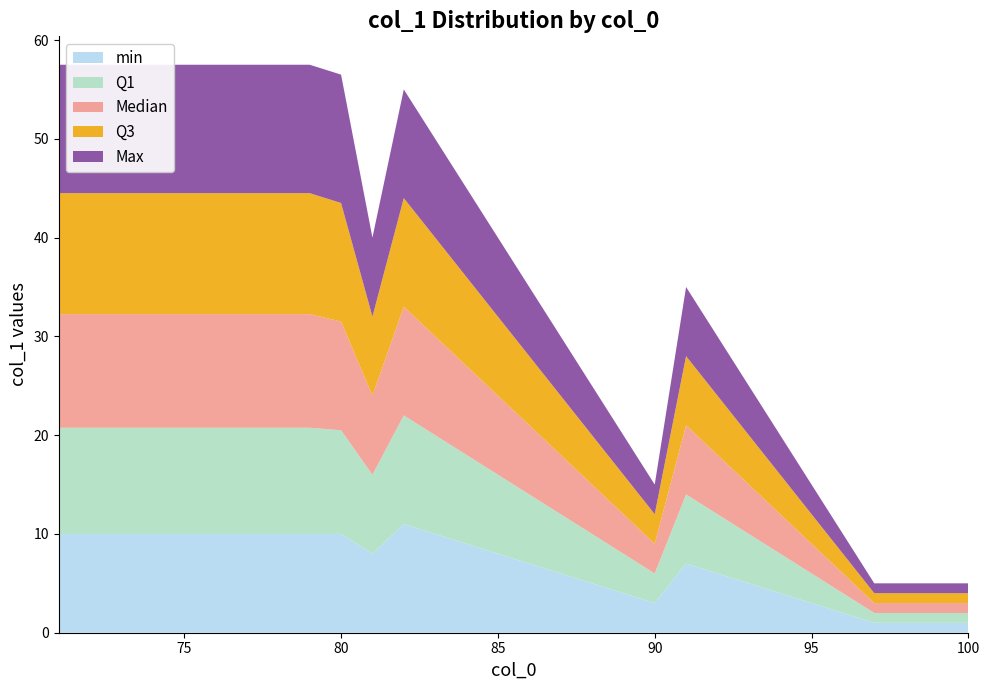

Reading left to right, transcribe all the data shown in this chart.

col_1 min: 71=10	72=10	73=10	74=10	75=10	76=10	77=10	78=10	79=10	80=10	81=8	82=7	83=6	84=5	85=4	86=3	87=2	88=1	89=1	90=1
col_1 Q1: 71=11	72=11	73=11	74=11	75=11	76=11	77=11	78=11	79=11	80=11	81=9	82=8	83=7	84=6	85=5	86=4	87=3	88=2	89=2	90=2
col_1 median: 71=11	72=11	73=11	74=11	75=11	76=11	77=11	78=11	79=11	80=11	81=10	82=9	83=8	84=7	85=6	86=5	87=4	88=3	89=3	90=3
col_1 Q3: 71=12	72=12	73=12	74=12	75=12	76=12	77=12	78=12	79=12	80=12	81=11	82=10	83=9	84=8	85=7	86=6	87=5	88=4	89=4	90=4
col_1 max: 71=13	72=13	73=13	74=13	75=13	76=13	77=13	78=13	79=13	80=13	81=13	82=12	83=11	84=10	85=9	86=8	87=7	88=6	89=5	90=5